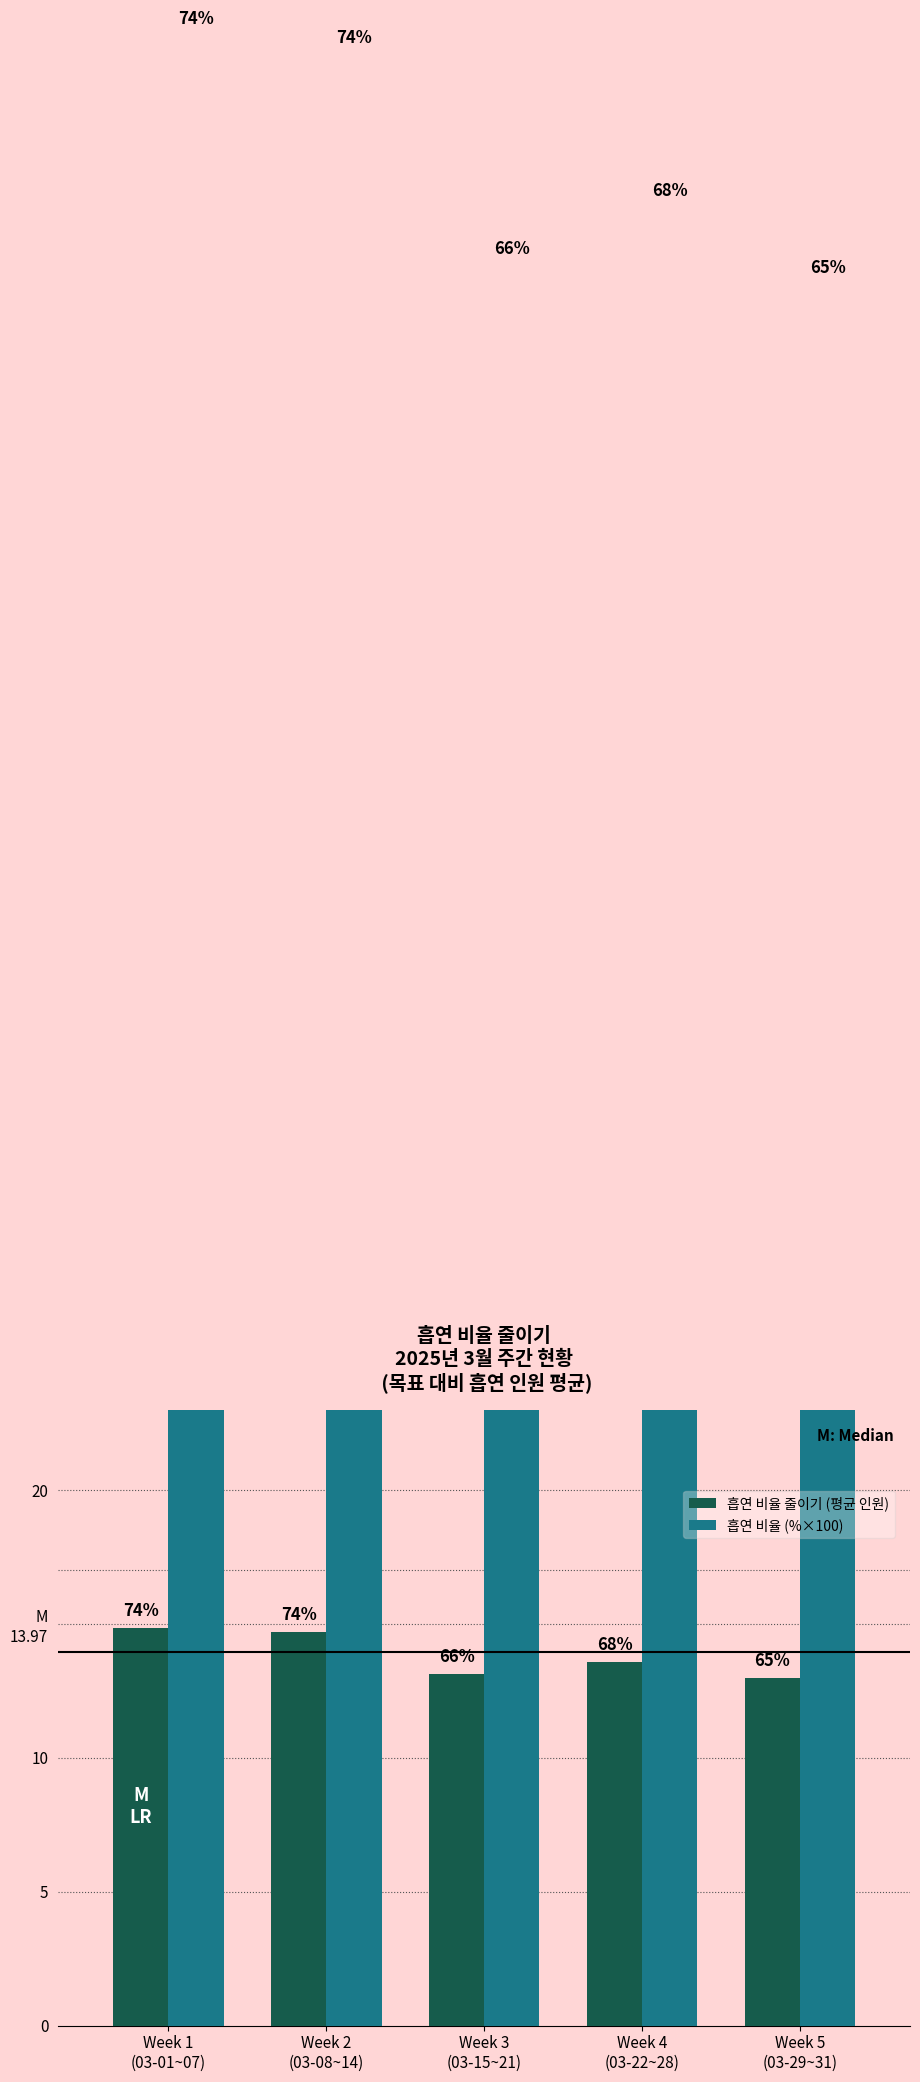

The value of 흡연 비율 (%×100) at Week 3
(03-15~21) is 65.7. True or false?

True